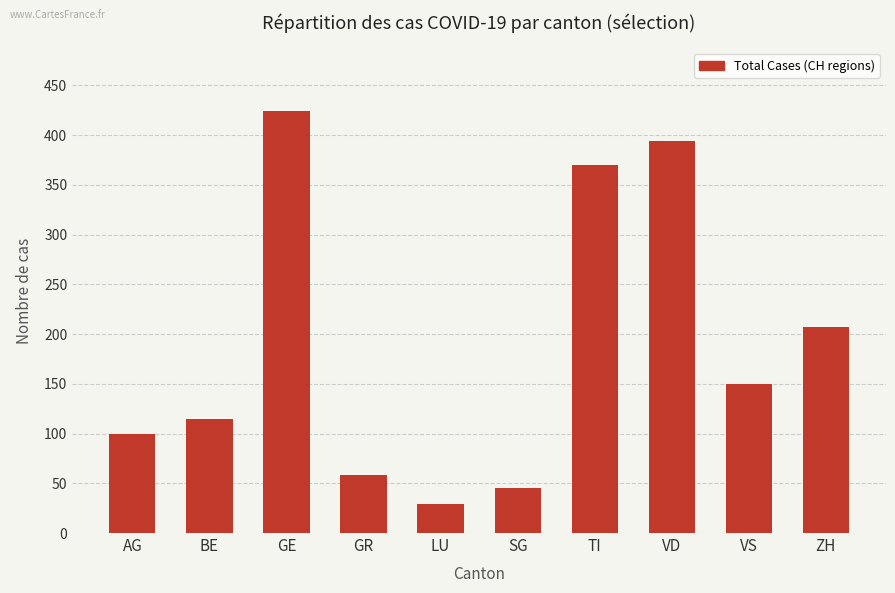

How many bars are there in total?

10